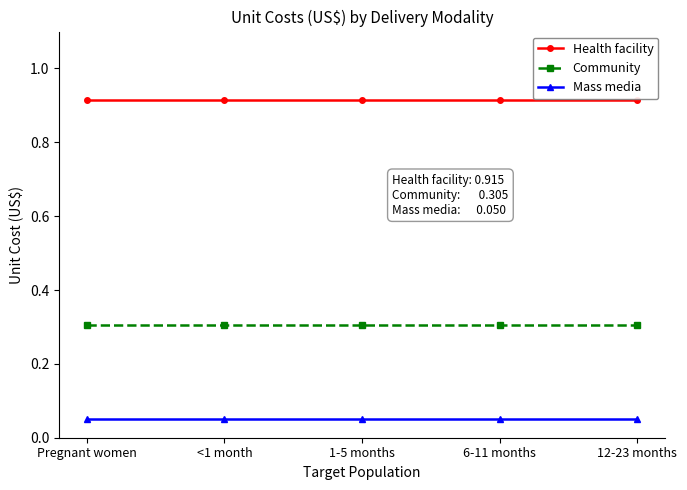

True or false: Mass media and Health facility intersect in this chart.

False